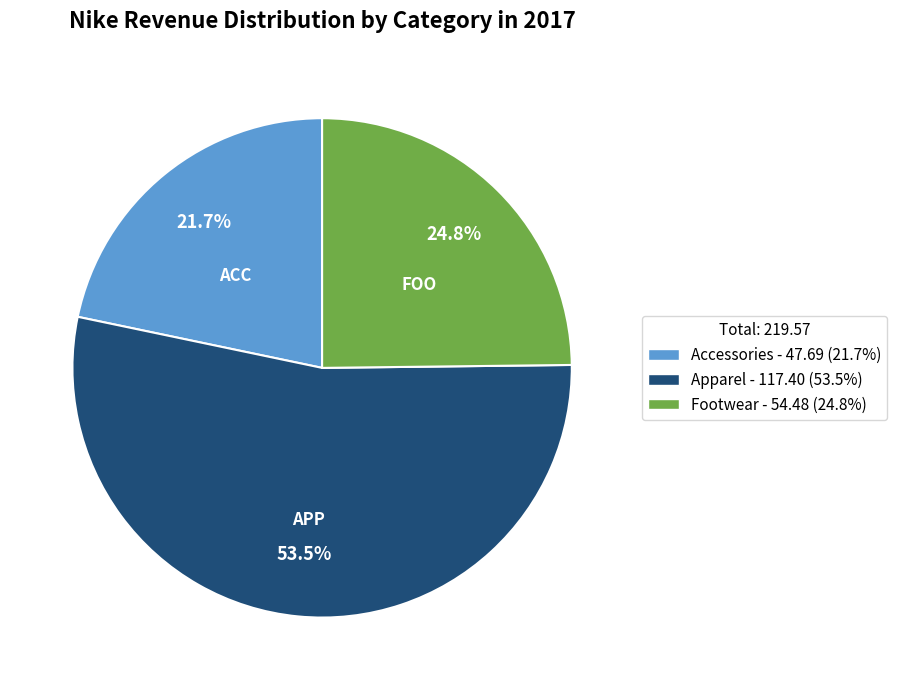

To the nearest percent, what is the difference between the Footwear and Accessories slice percentages?

3%